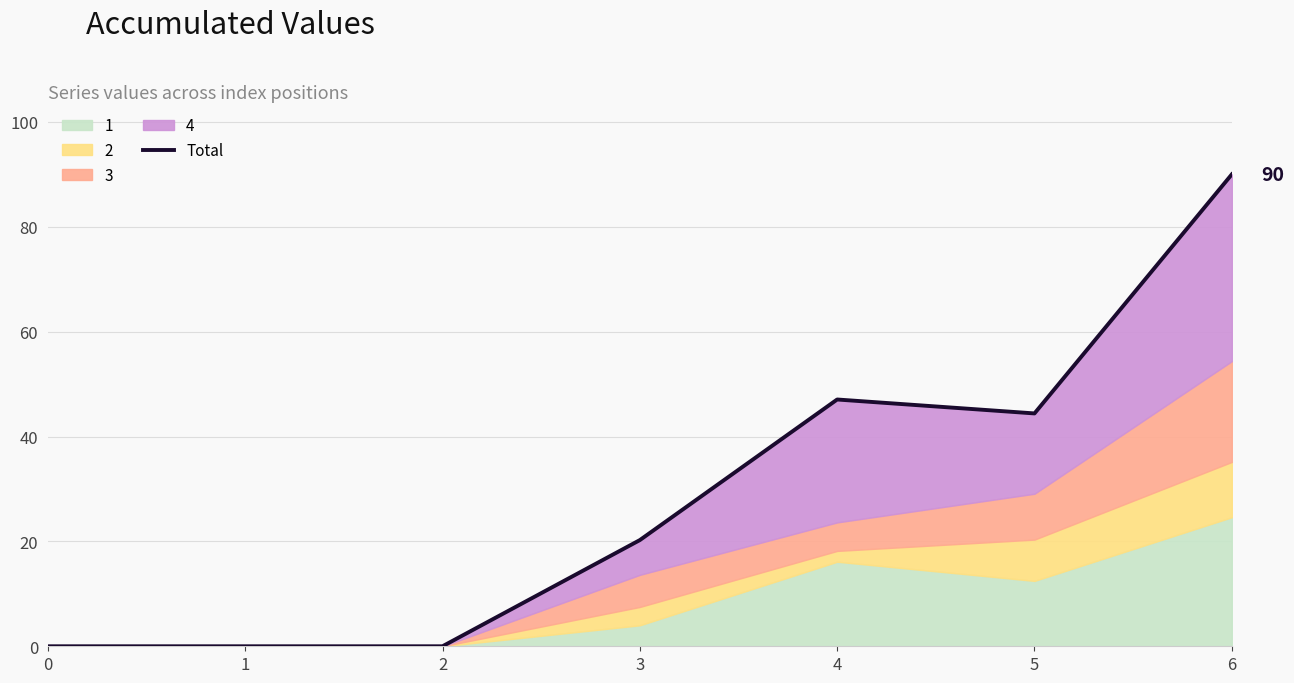

How many data points does each series have?

7